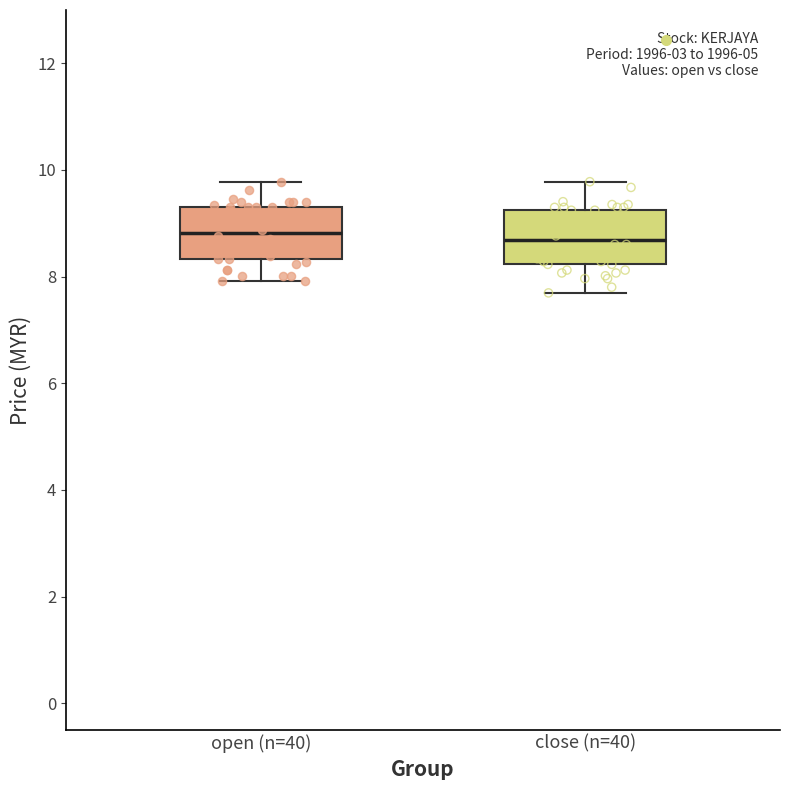

Reading left to right, transcribe this box plot: for each box, give where its median line is, the range the box spans, and where its two whiskers end, as read against the y-axis. The values are not printed on the chart, so give them approximately, as read against the axis.

open (n=40): median 8.8, box 8.4 to 9.2, whiskers 8.0 to 9.8
close (n=40): median 8.6, box 8.2 to 9.2, whiskers 7.6 to 9.8